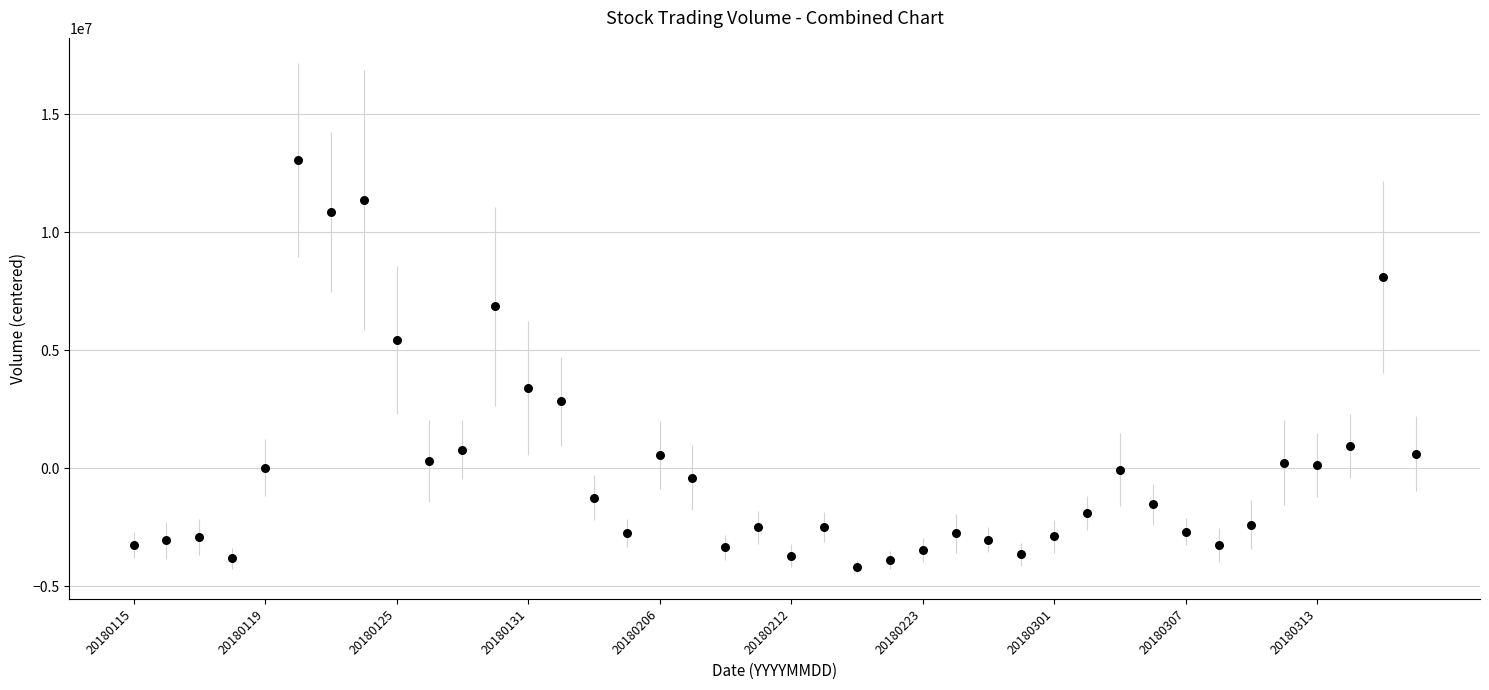

What is the range of Y values (max minus min)?

17211810.0